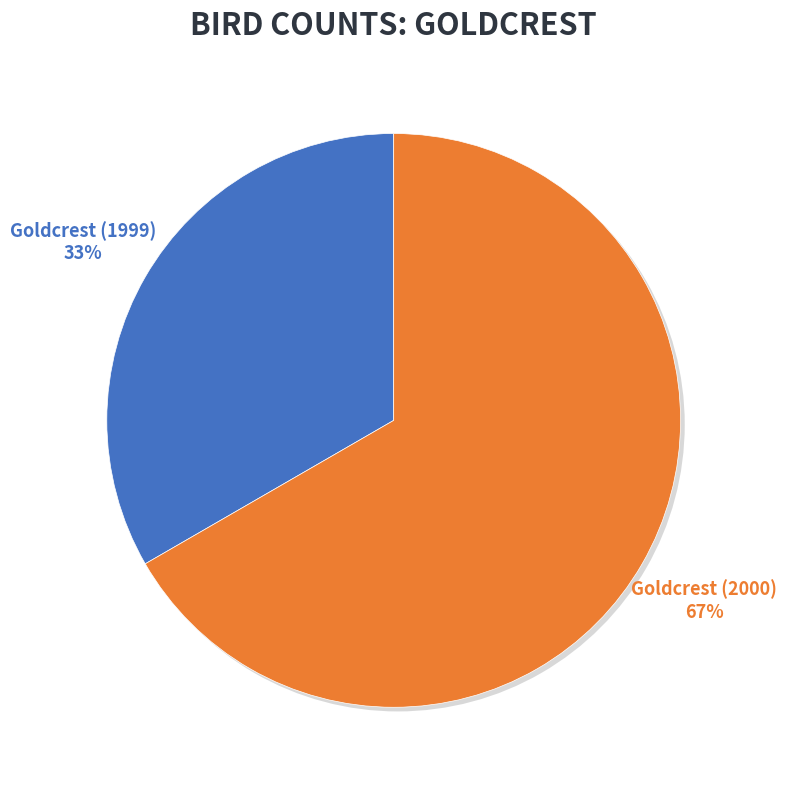

To the nearest percent, what is the average slice percentage?

50%